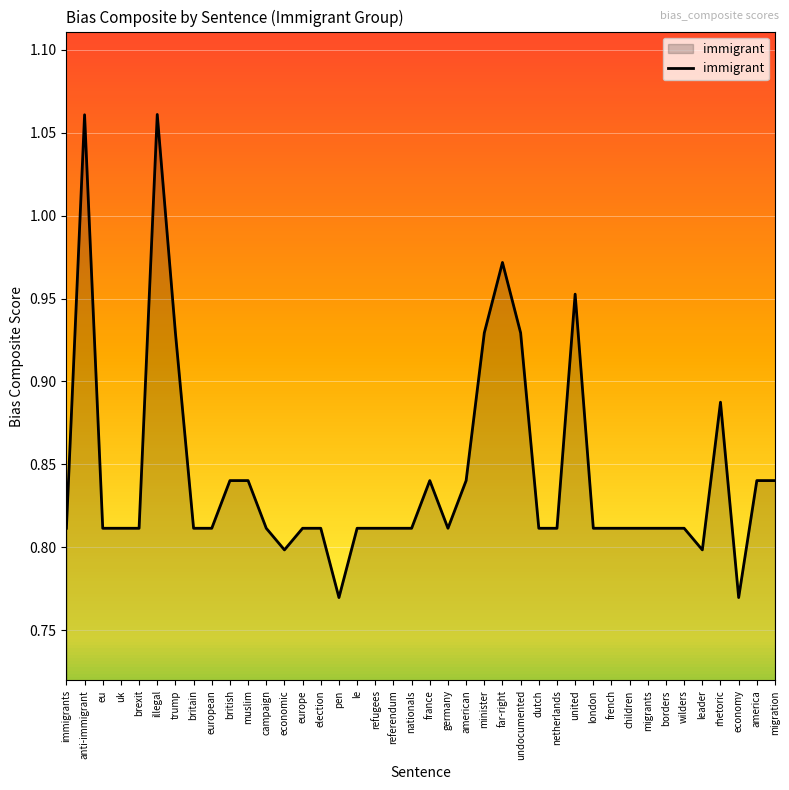

True or false: the data shows 0.8 at eu.

True